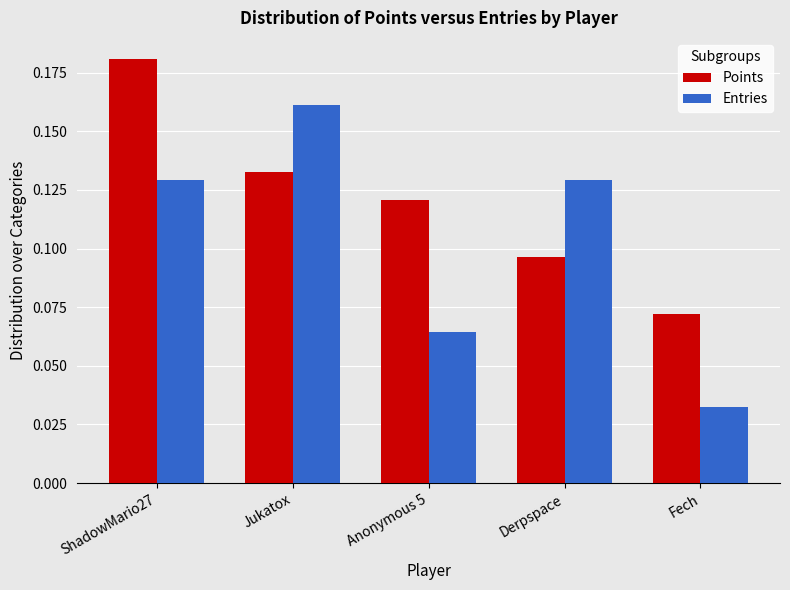

How many Points values are between 0 and 1?

5